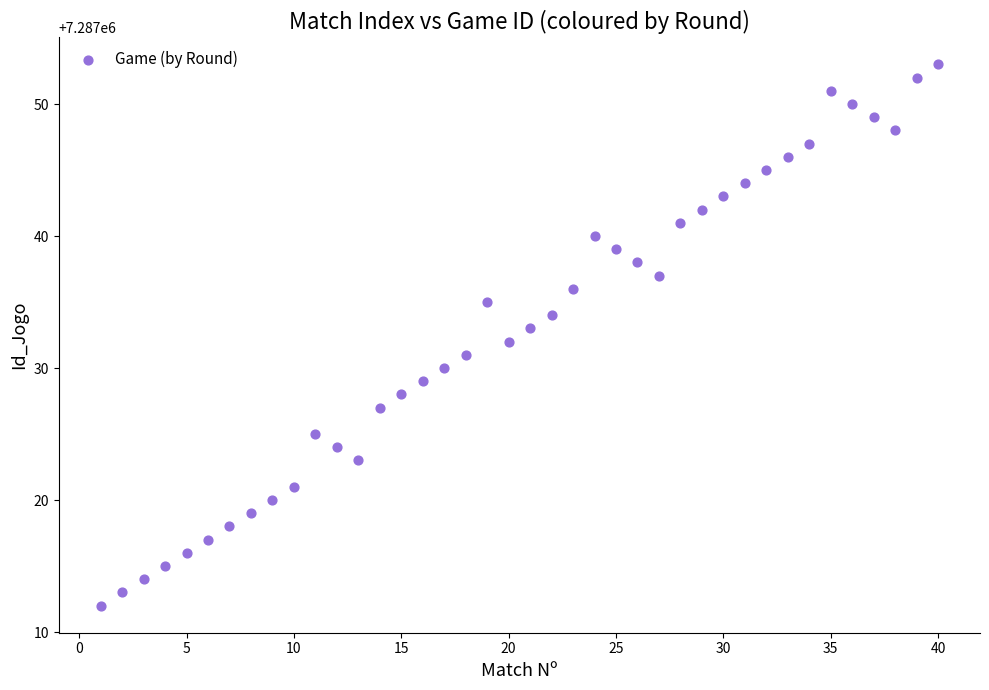

What is the range of Y values (max minus min)?

41